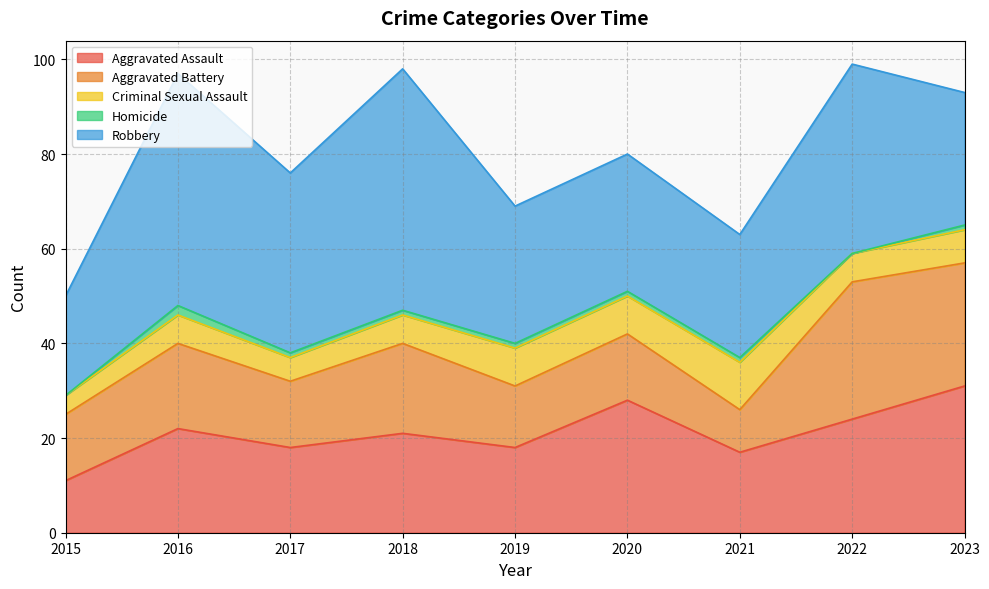

At which category is the sum across all series the highest?

2022